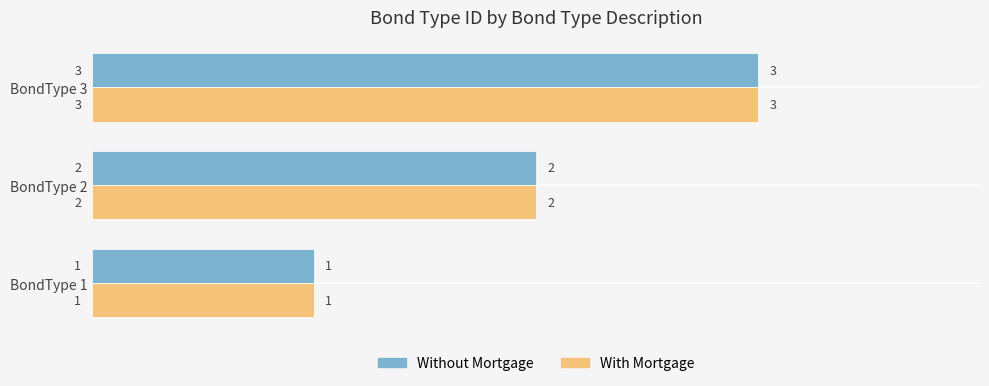

List the labels in order of Without Mortgage value, largest first.

BondType 3, BondType 2, BondType 1